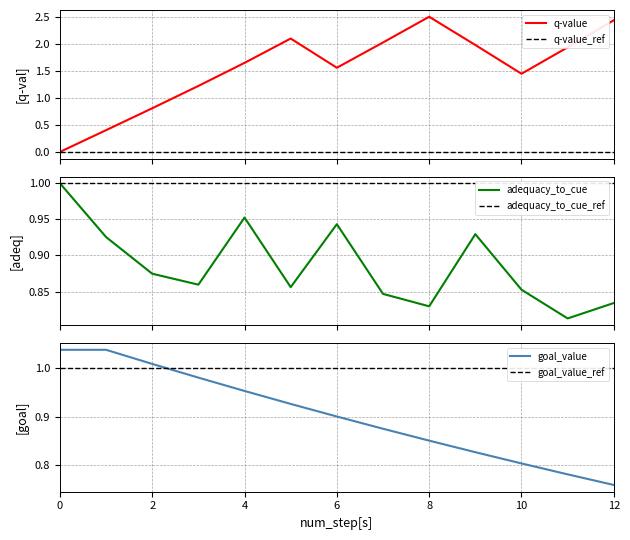

The value of goal_value at 4 is 0.3. True or false?

False